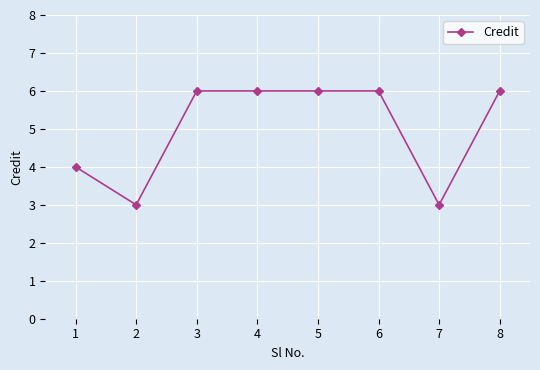

How many distinct data groups are displayed?

1